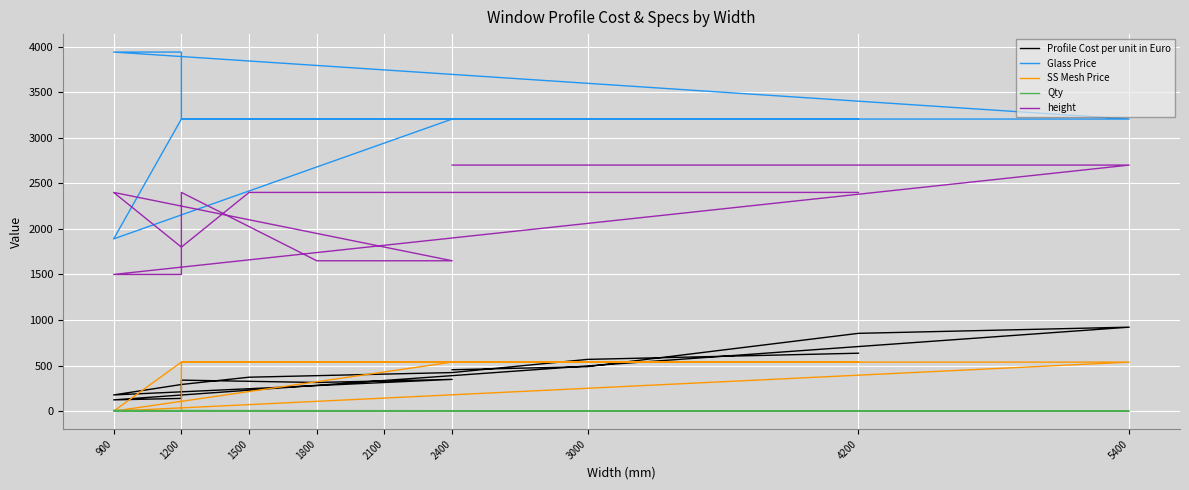

Is this an area chart (filled region under the line)?

No